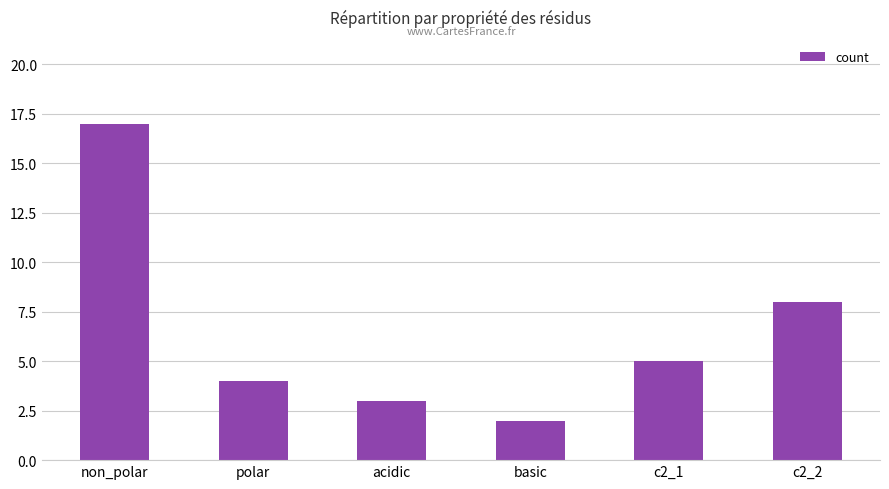

At which category does the chart reach its minimum across all series?

basic